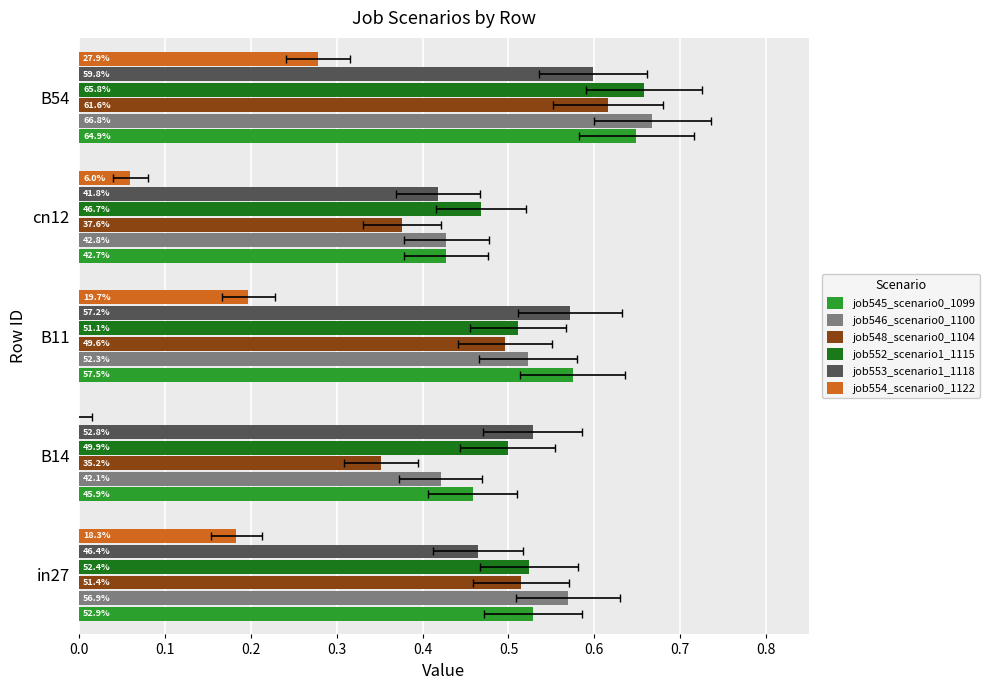

What value does the job553_scenario1_1118 series have at B54?

0.6